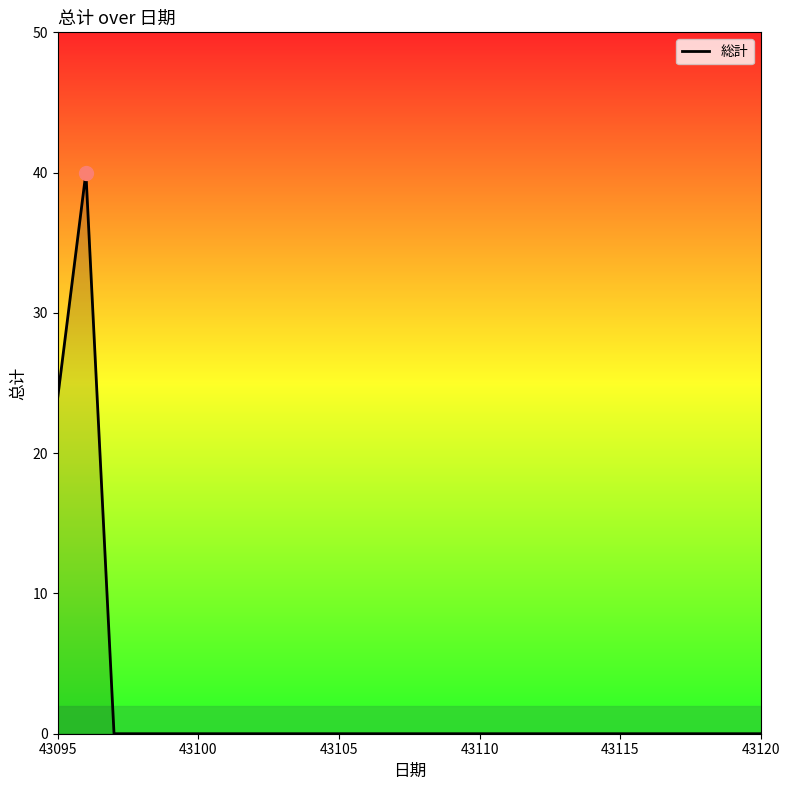

What is the maximum value shown in the chart?

40